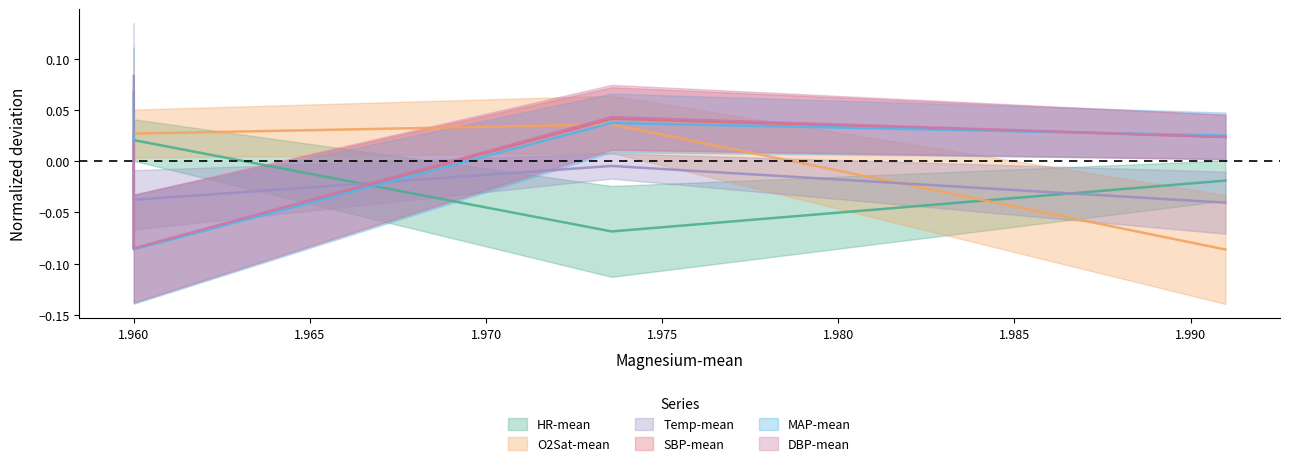

What is the difference between the highest and lowest values at Phenotype_2?

0.1